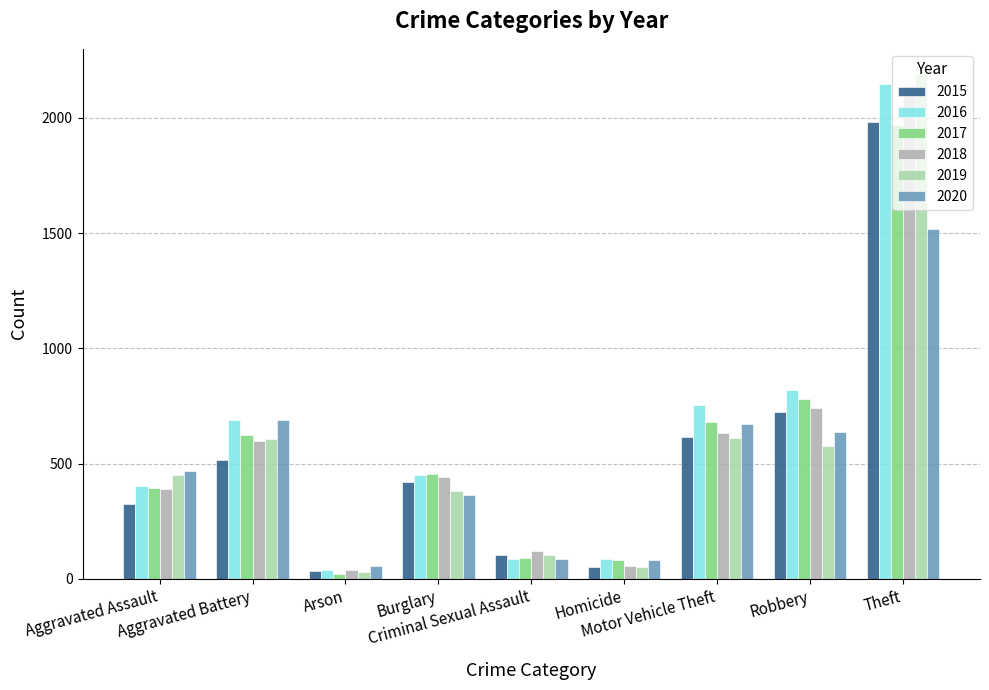

What is the total value across all series at Aggravated Assault?

2433